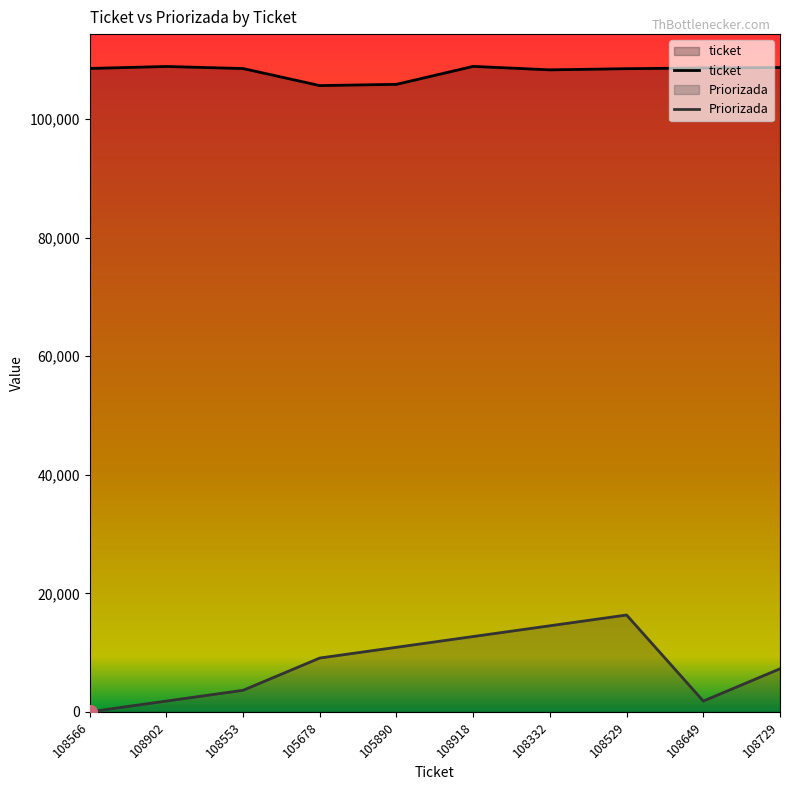

List the labels in order of Priorizada value, largest first.

108529, 108332, 108918, 105890, 105678, 108729, 108553, 108902, 108649, 108566